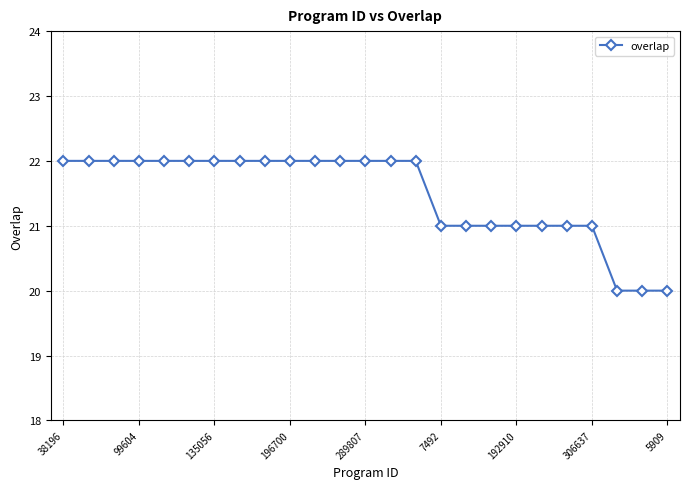

What is the value of the 1st point from the left?

22